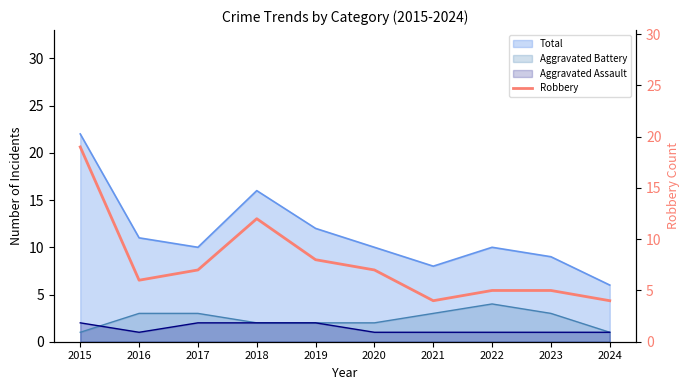

How many data points are less than 7?

5